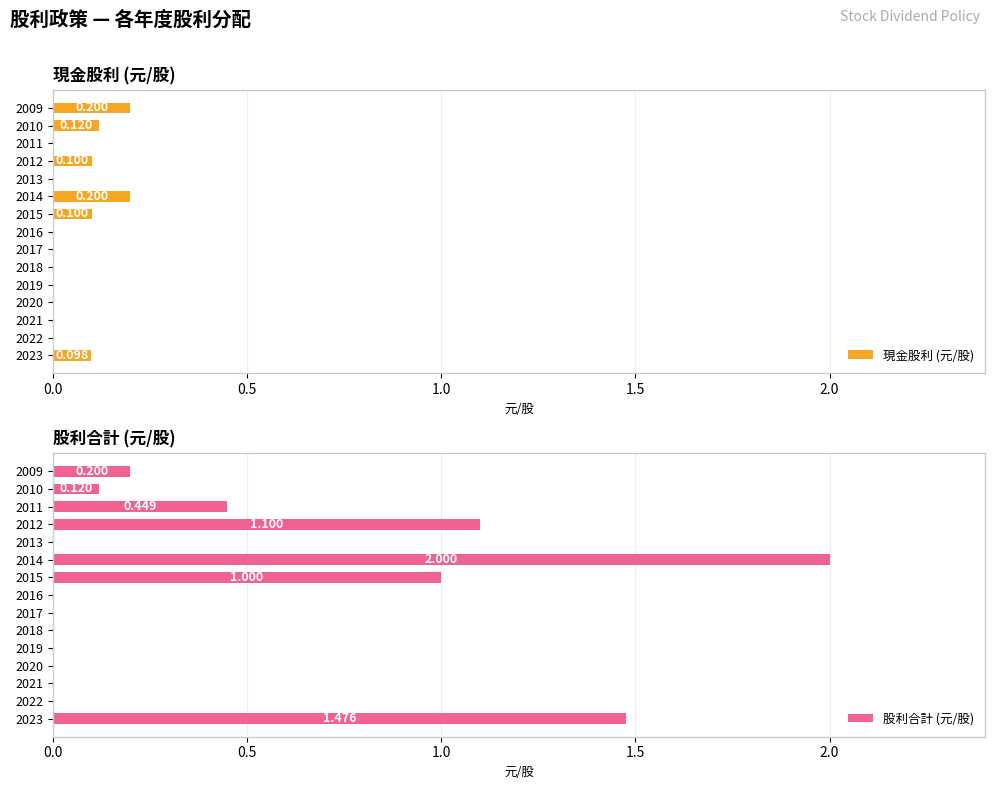

Is it true that 現金股利 (元/股) equals 0.1 at 2015?

False